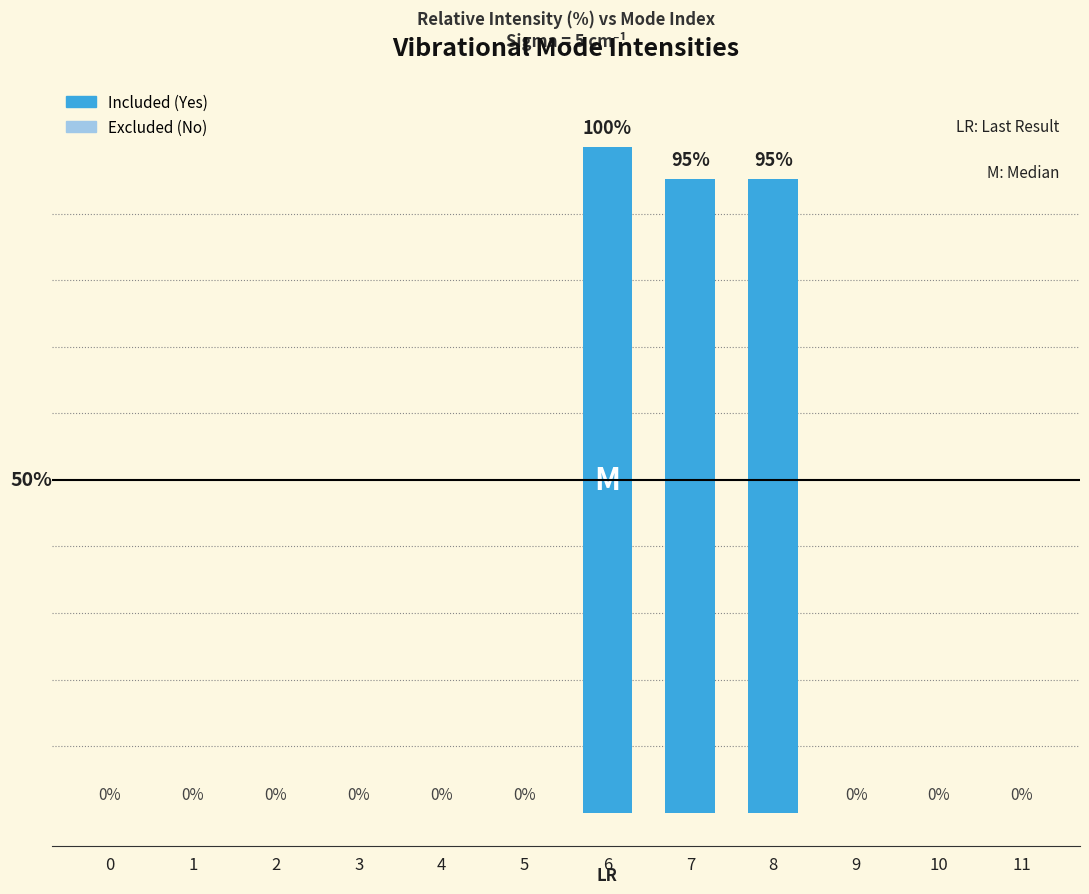

Are the bars horizontal?

No